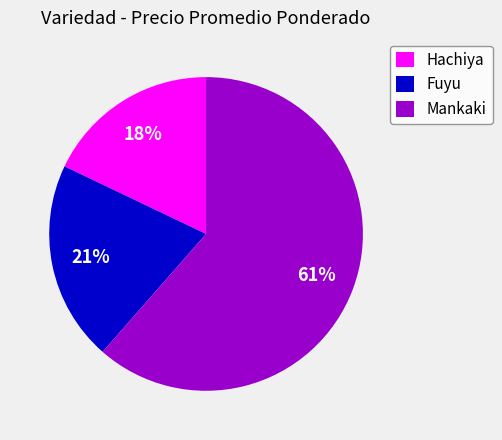

How many slices are in this pie chart?

3